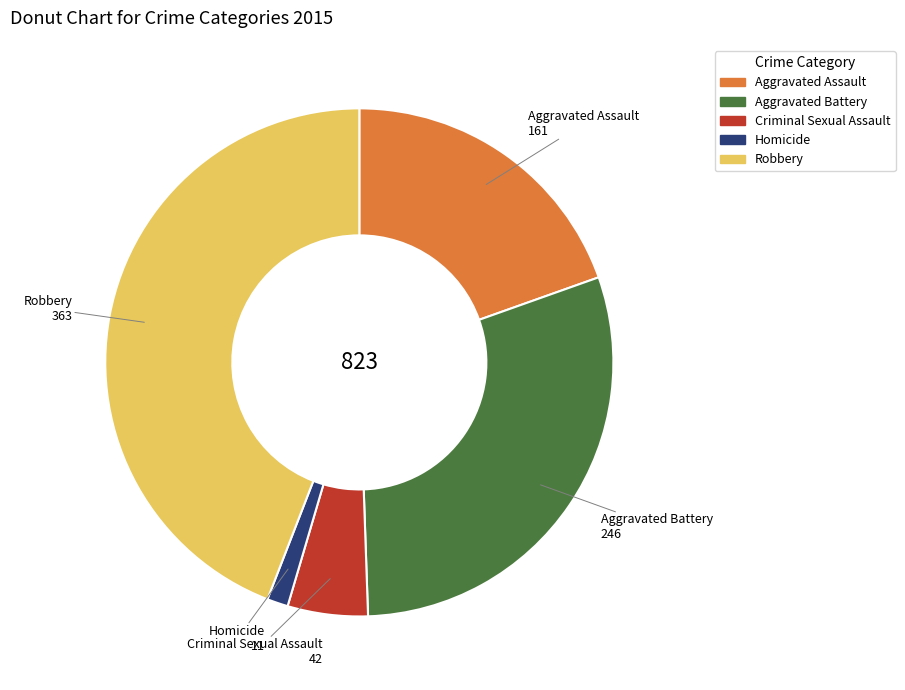

Rank the categories by value from highest to lowest.

Robbery, Aggravated Battery, Aggravated Assault, Criminal Sexual Assault, Homicide